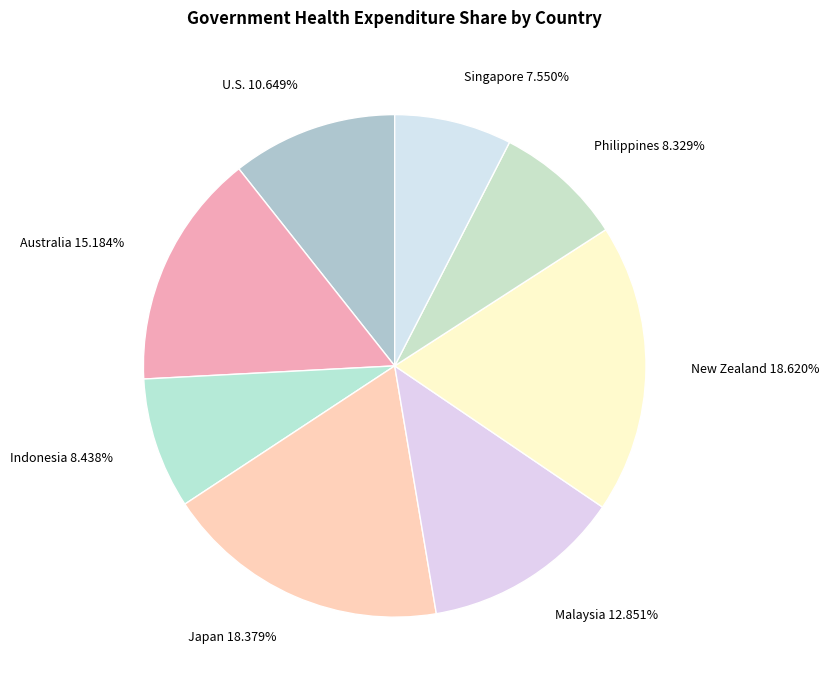

How many segments does this pie chart have?

8